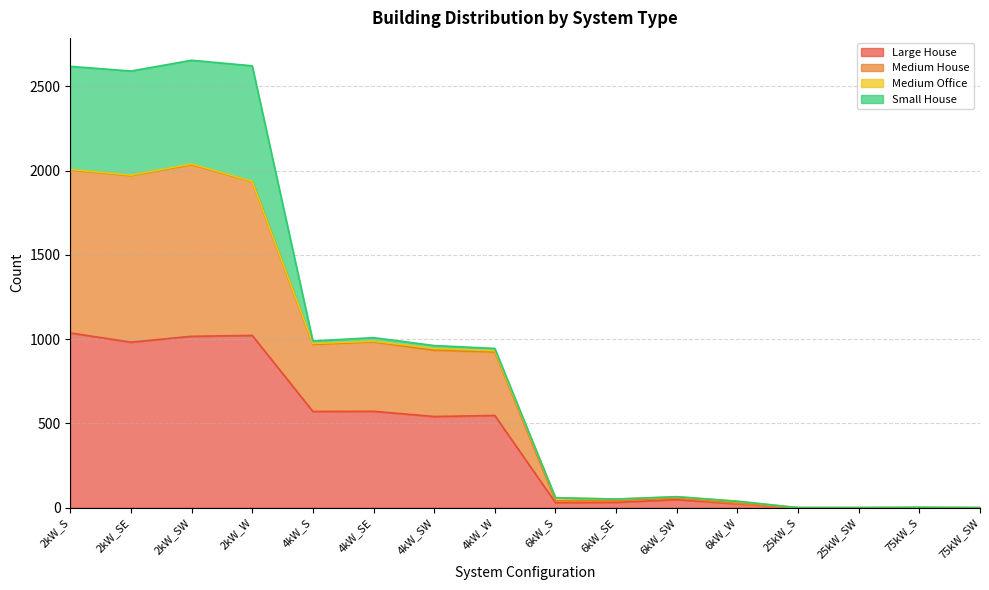

Which category has the highest value in the Large House series?

2kW_S